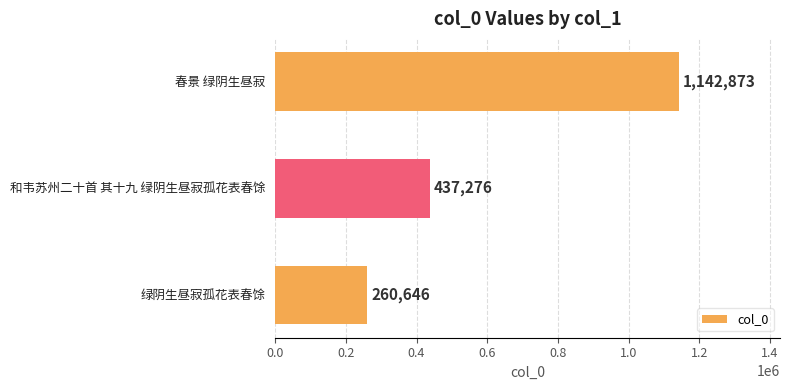

What is the difference between the values at 绿阴生昼寂孤花表春馀 and 和韦苏州二十首 其十九 绿阴生昼寂孤花表春馀?

176630